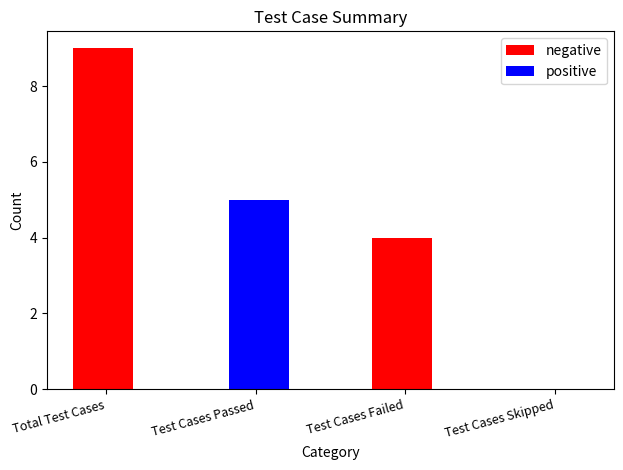

Which series changed the most between Total Test Cases and Test Cases Passed?

negative